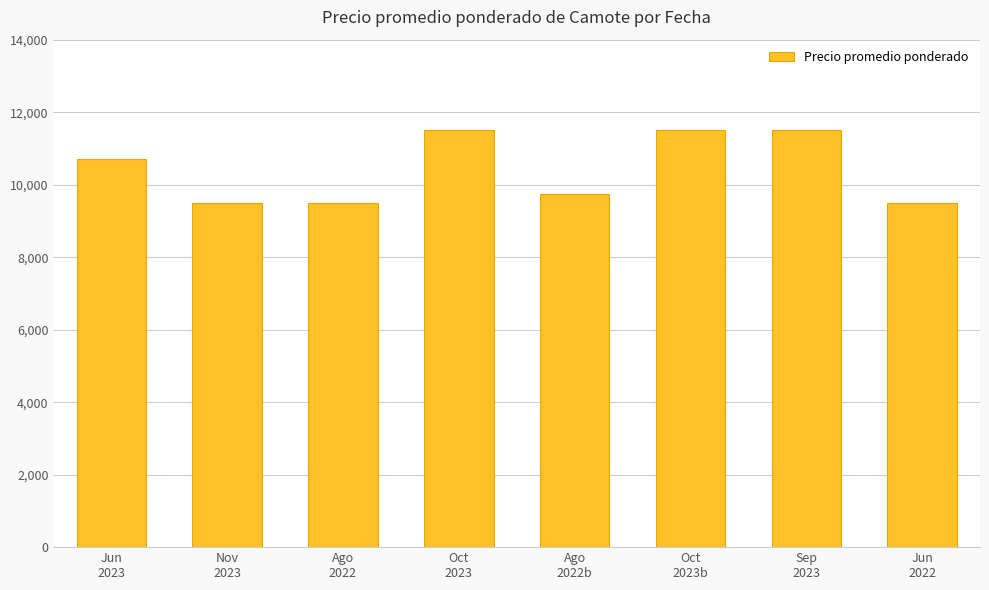

Reading left to right, list all the values displayed in this chart.

10714	9500	9500	11500	9750	11500	11500	9500